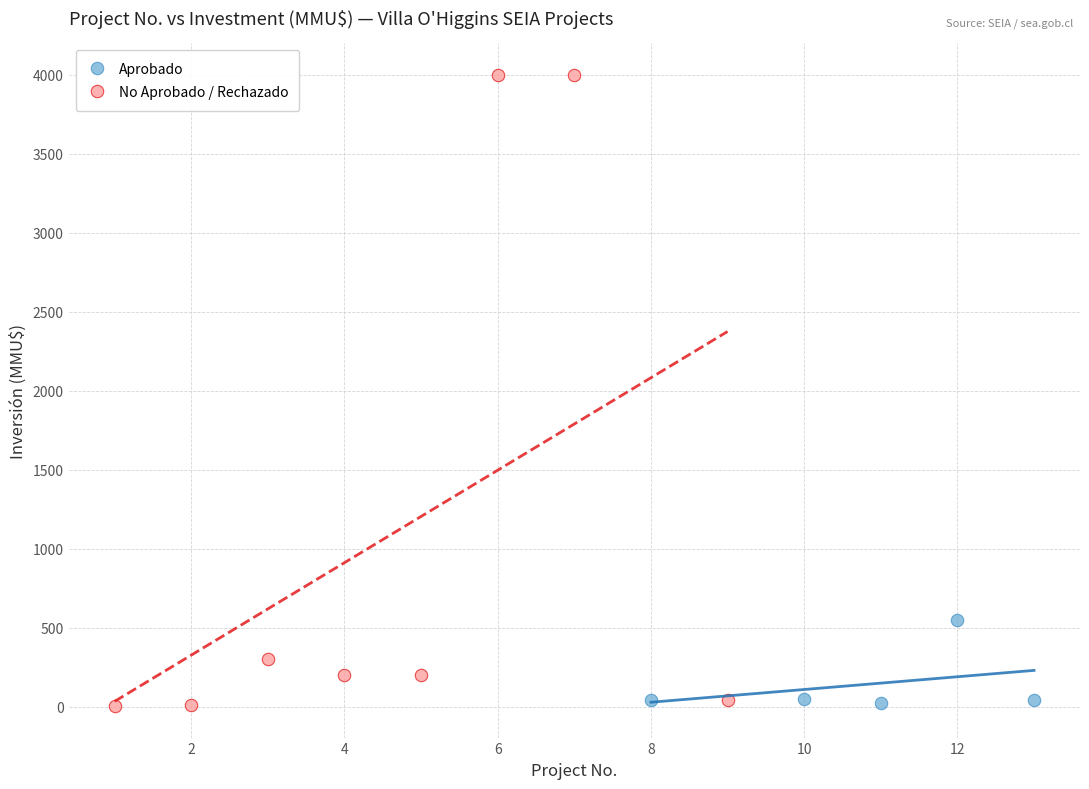

Which series has the widest spread of Y values?

No Aprobado / Rechazado